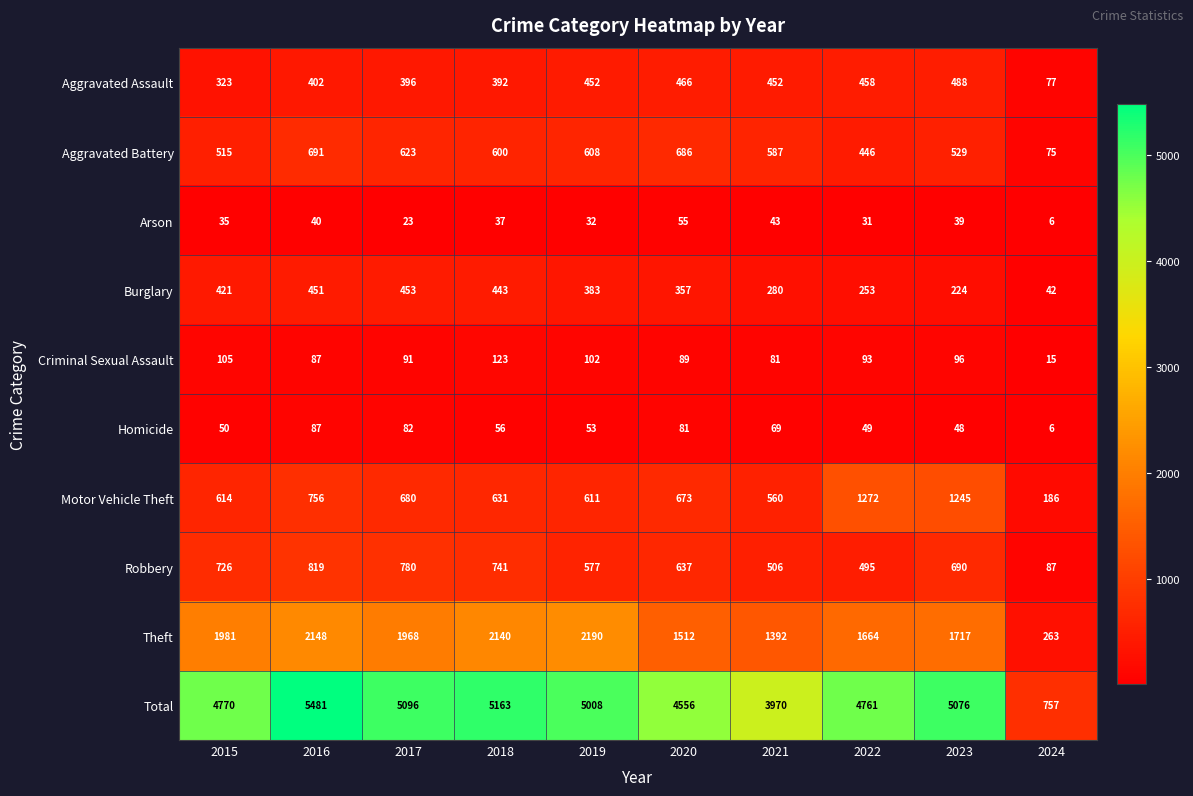

What is the sum of the Total values at 2017 and 2022?

9857